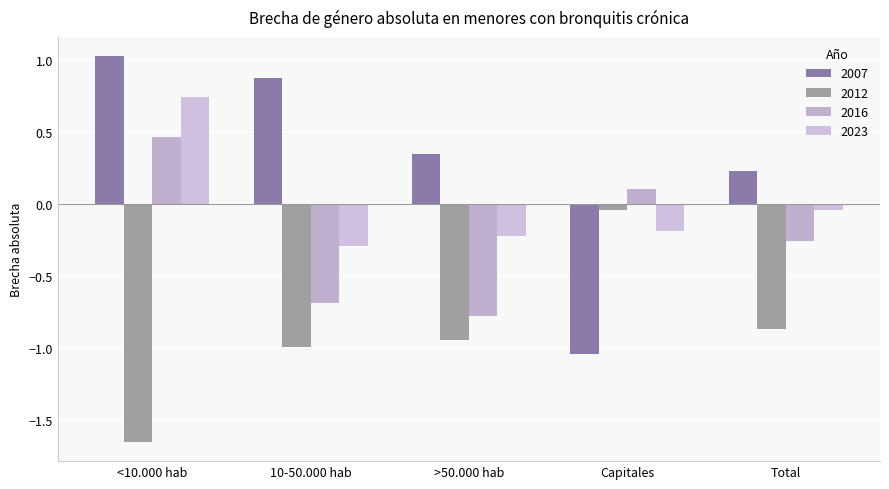

At which category is the sum across all series the highest?

<10.000 hab